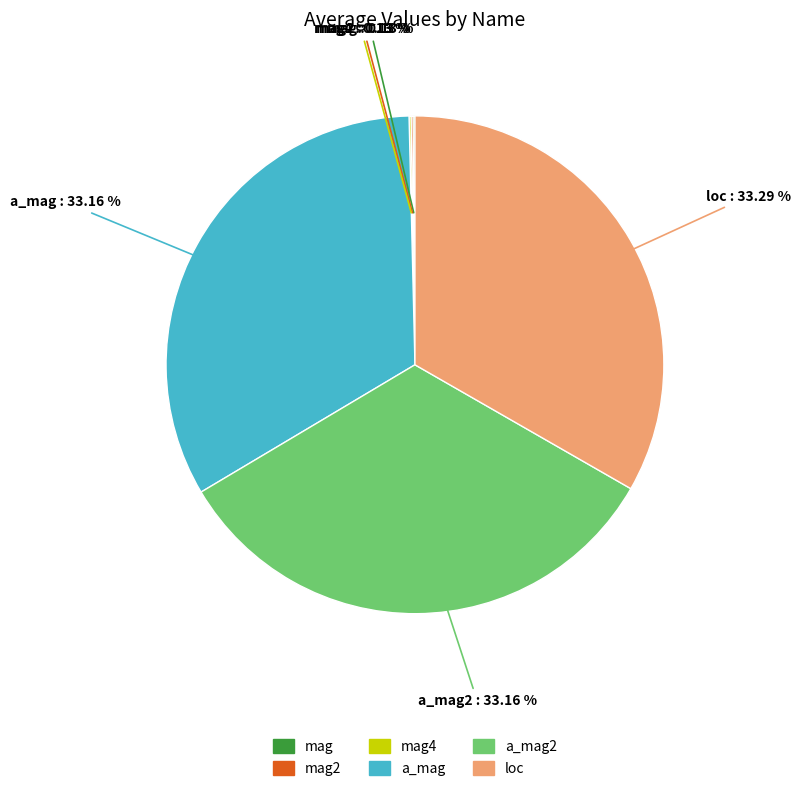

Does any single category account for the majority?

No